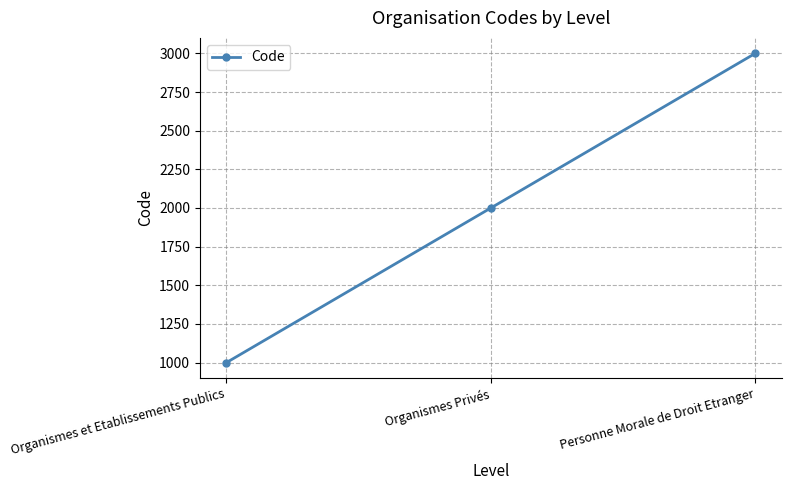

What is the change in value from Organismes Privés to Personne Morale de Droit Etranger?

+1000